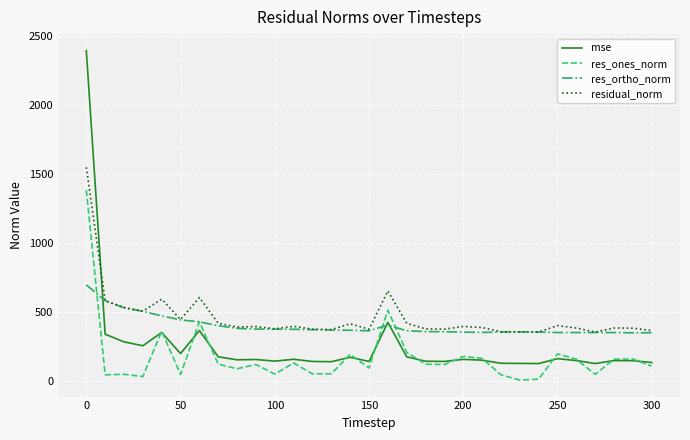

Rank the series by their maximum value, from highest to lowest.

mse, residual_norm, res_ones_norm, res_ortho_norm